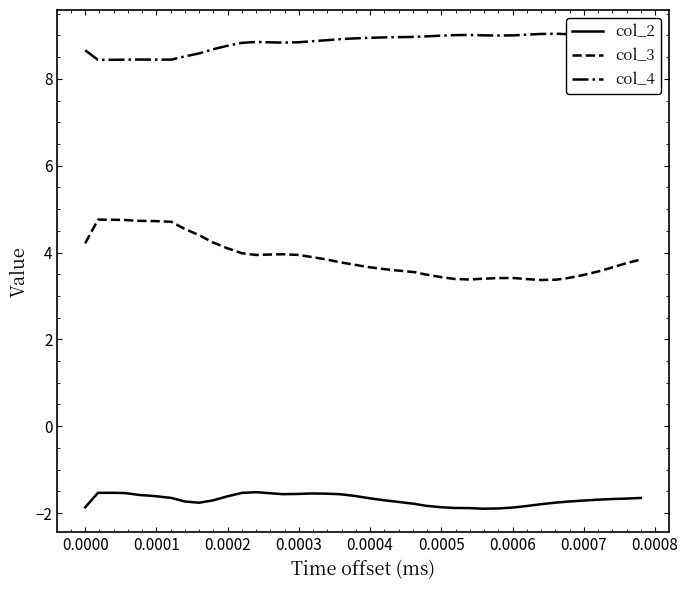

Which series has the largest range (max minus min)?

col_3